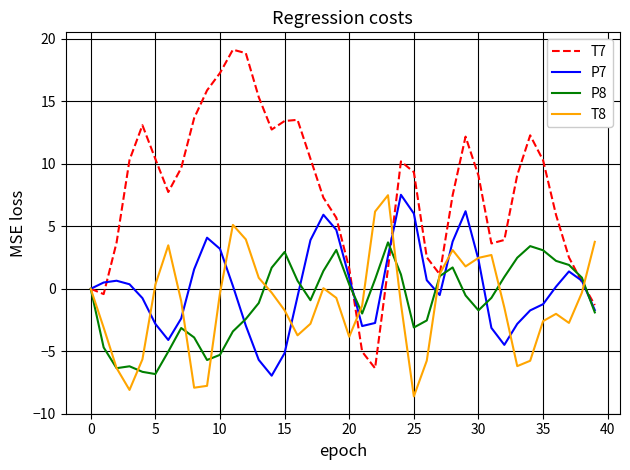

What is the maximum value shown in the chart?

19.1